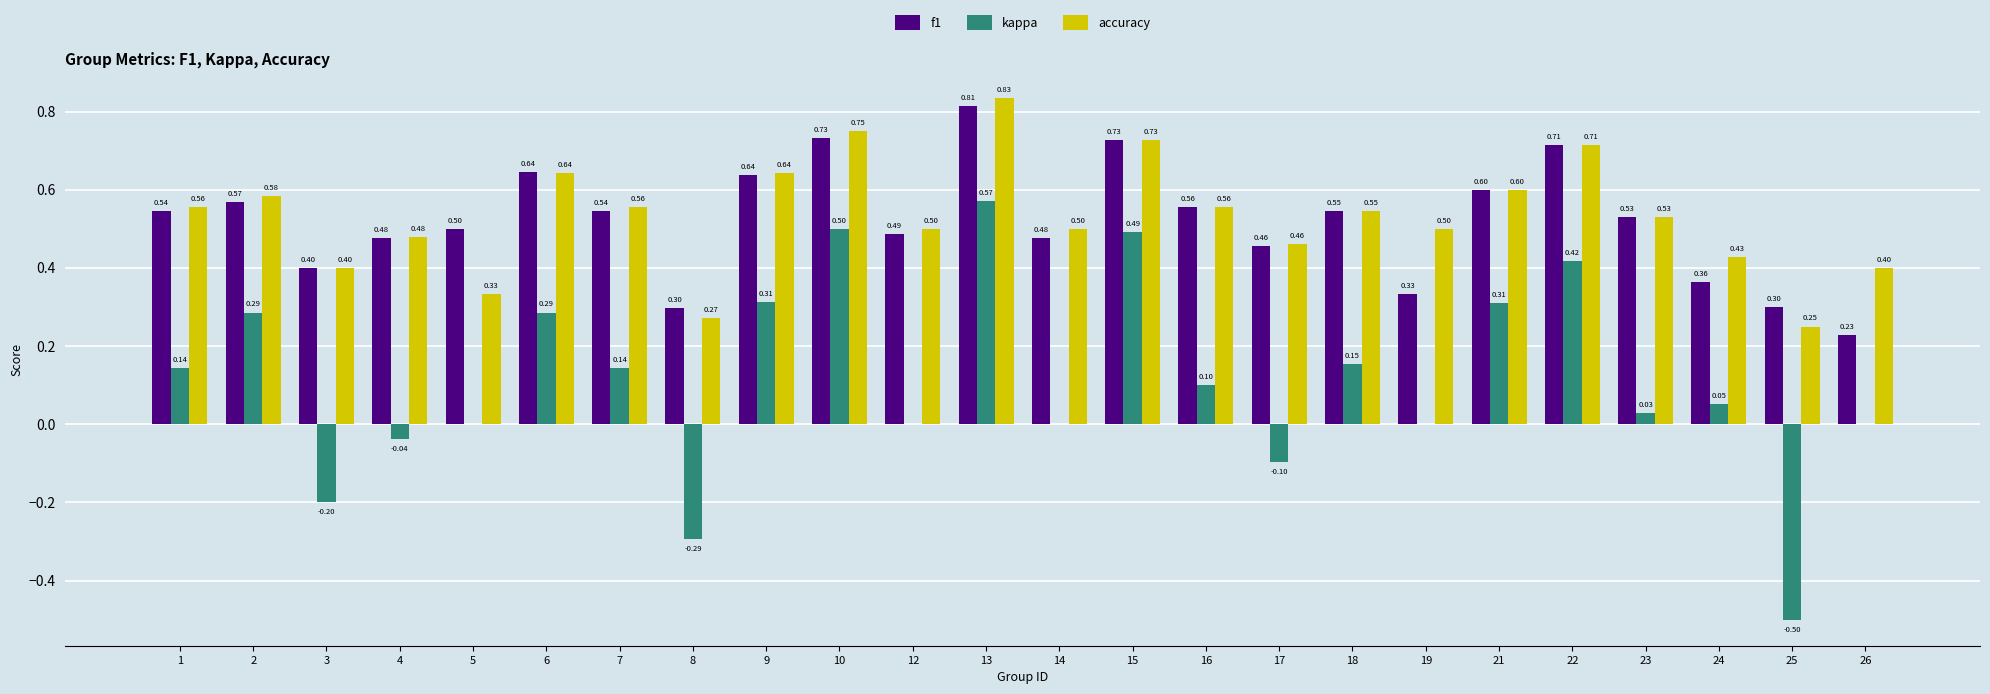

What is the sum of the accuracy values at 12 and 13?

1.3